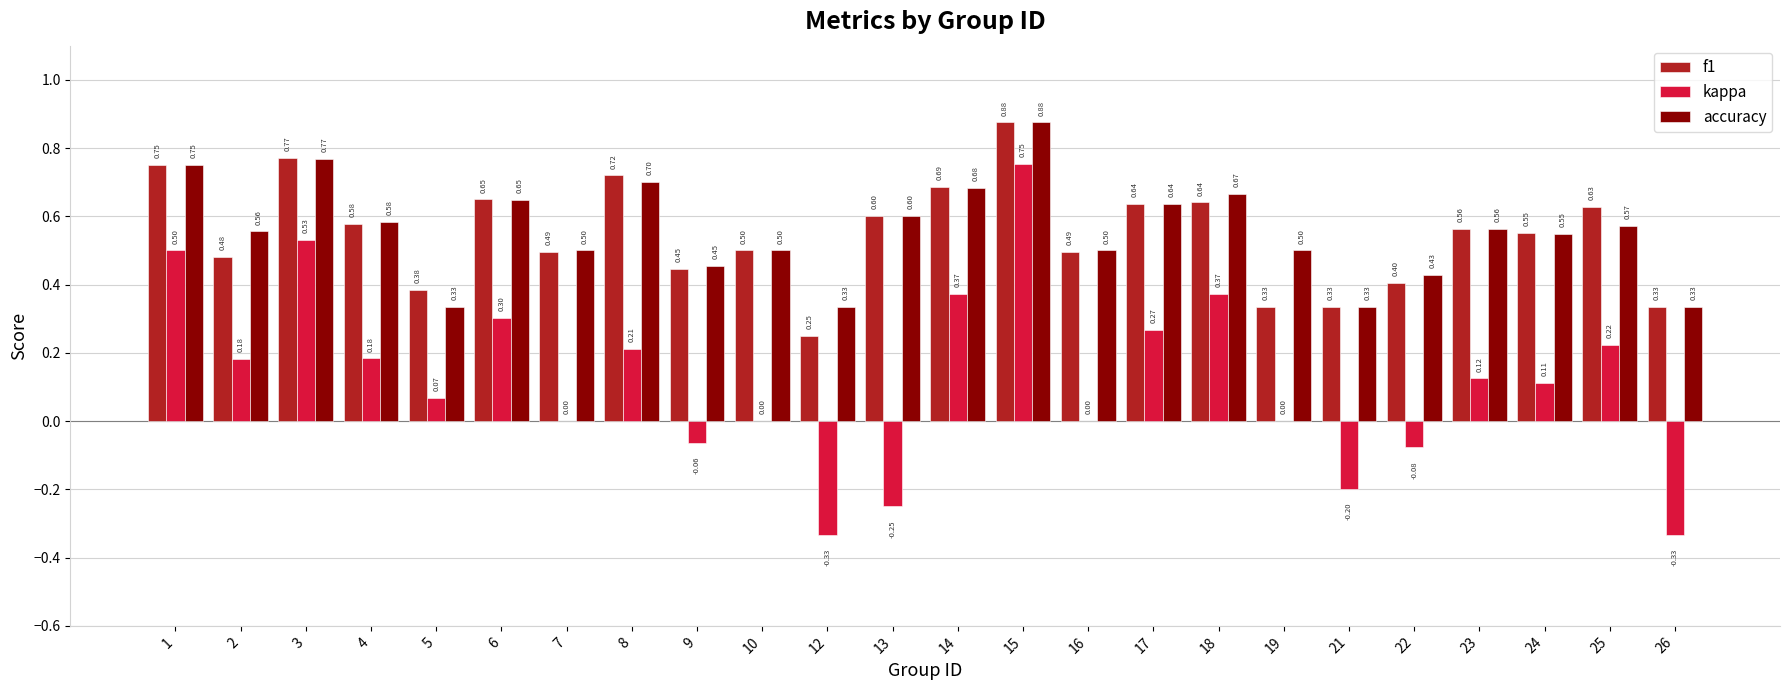

Is it true that accuracy equals 0.6 at 23?

True